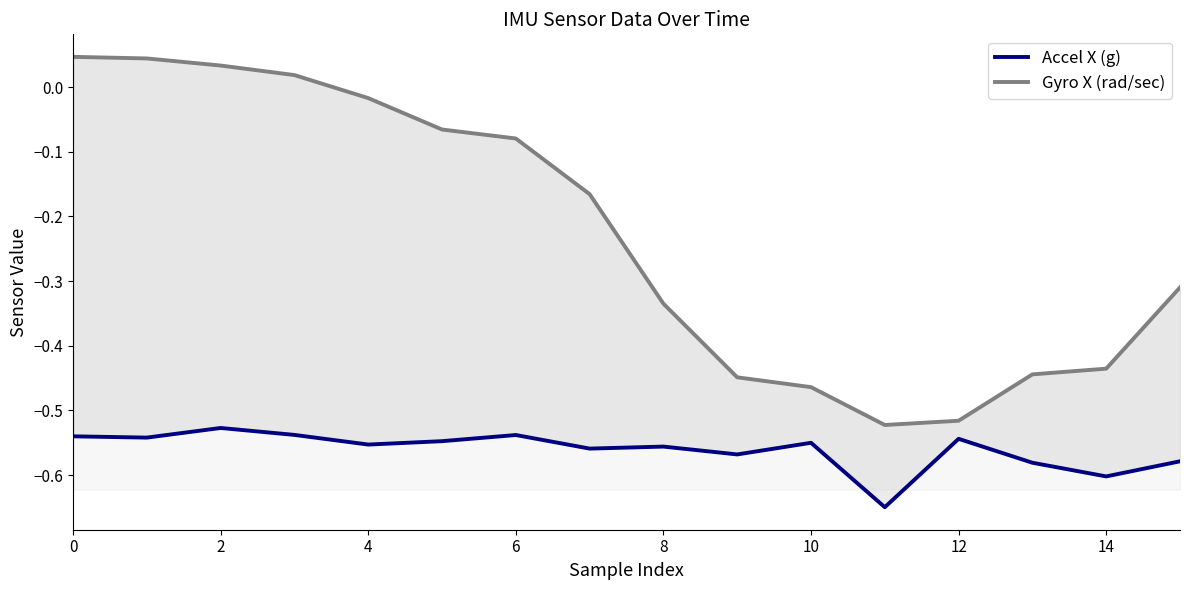

At how many categories does at least one series exceed 0?

4